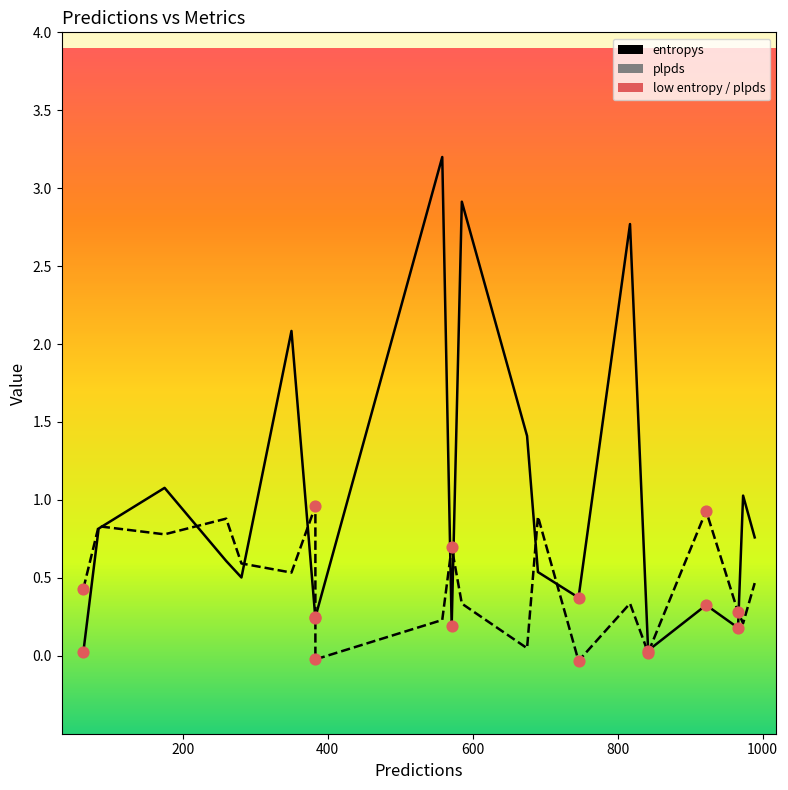

What are all the series names shown in the legend?

entropys, plpds